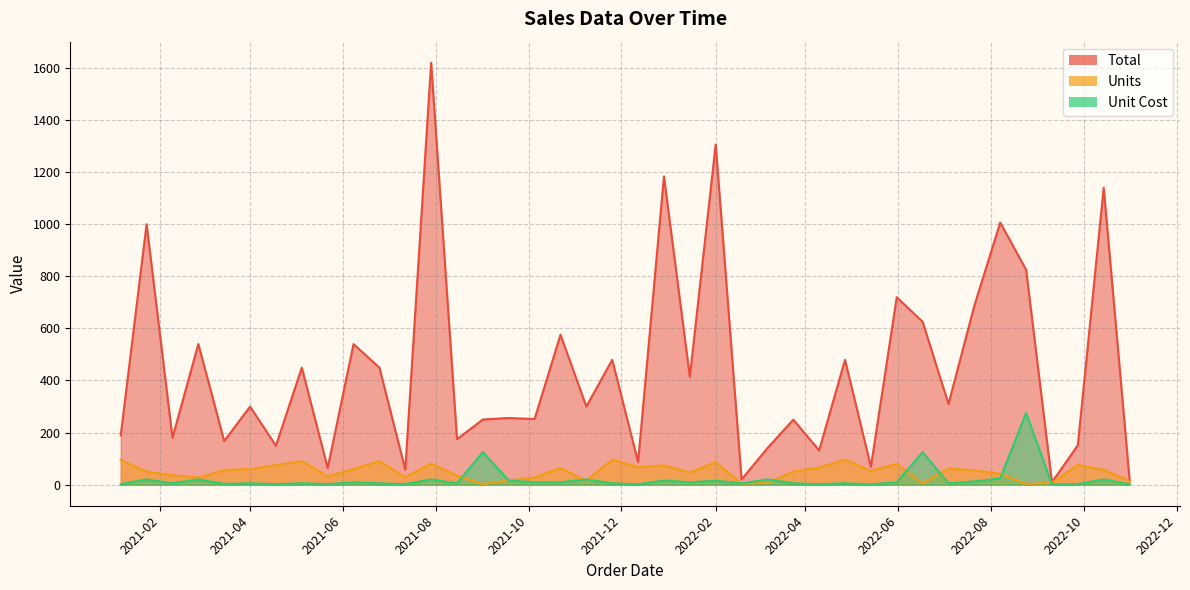

What is the difference between the maximum and second lowest values in the Unit Cost series?

273.7